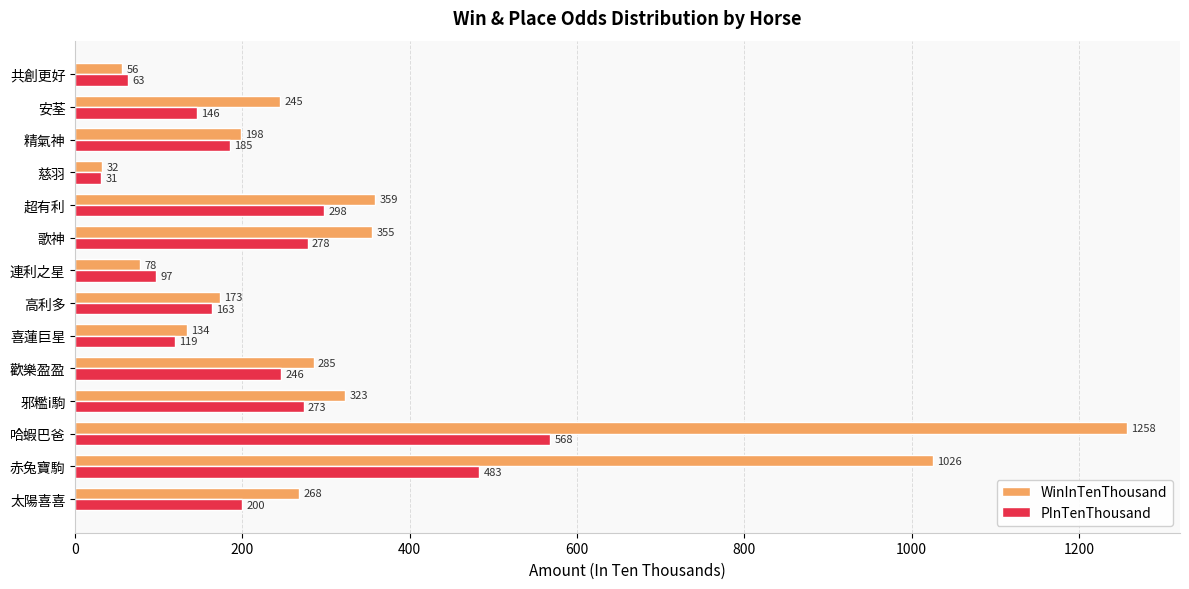

What is the maximum value shown in the chart?

1258